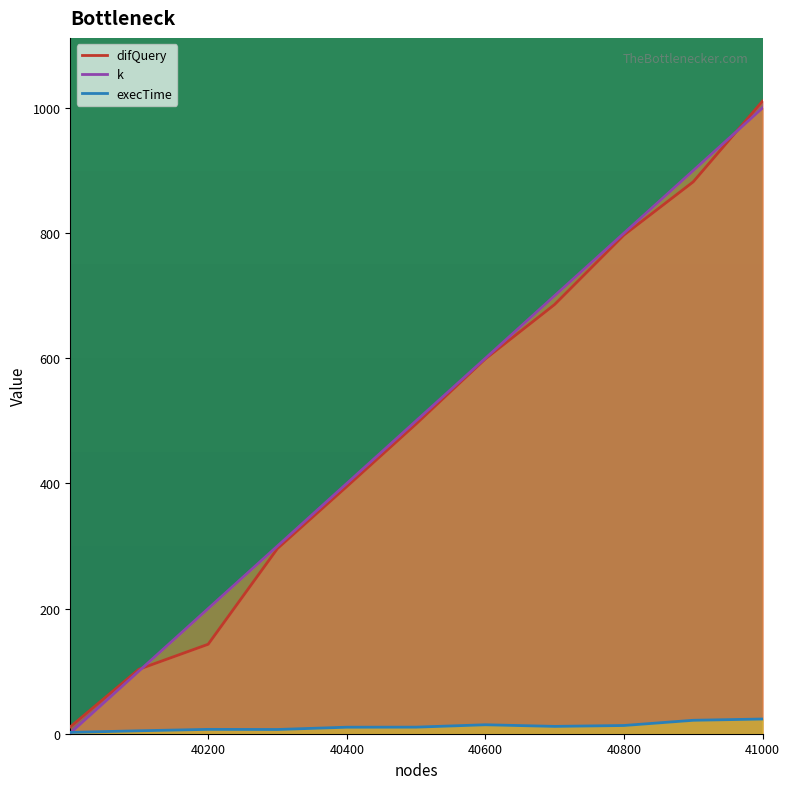

At how many categories does at least one series exceed 502?

5